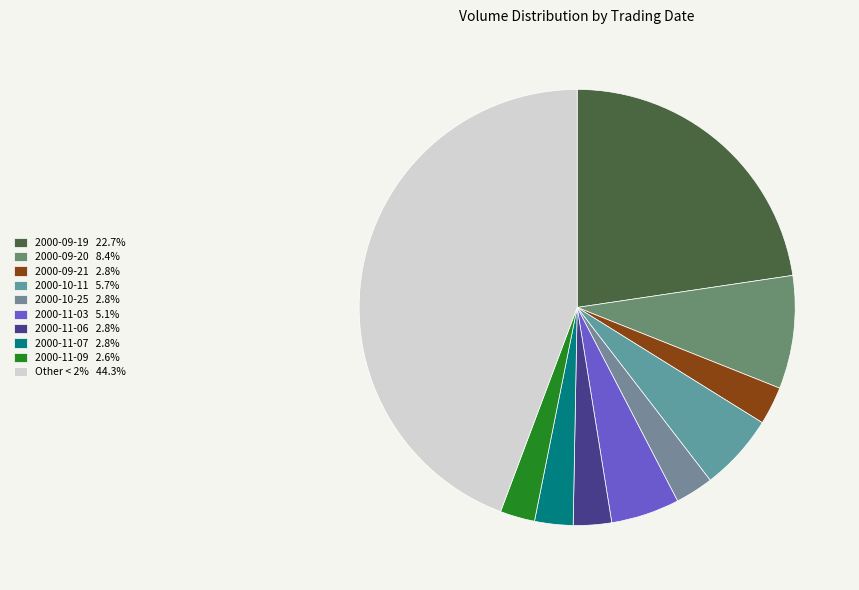

How many segments does this pie chart have?

10